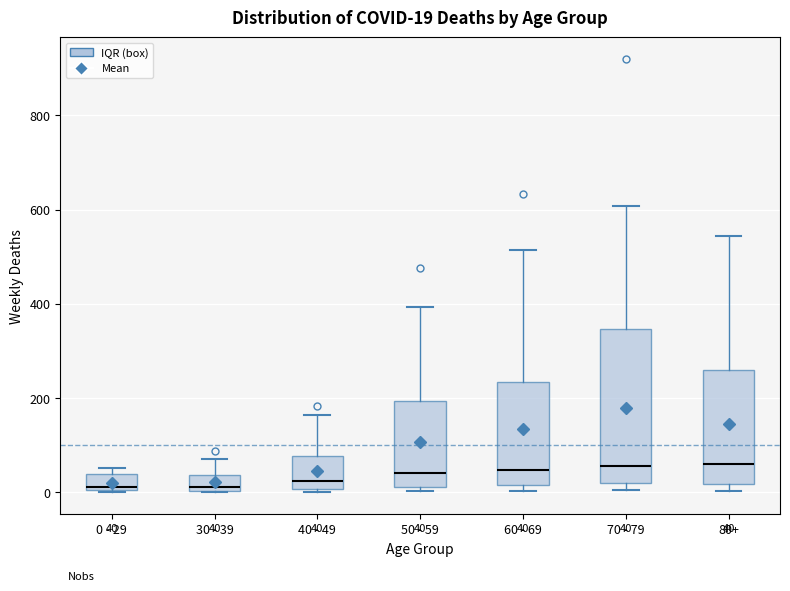

Which box is the tallest, from its lower edge to its upper edge?

70 - 79